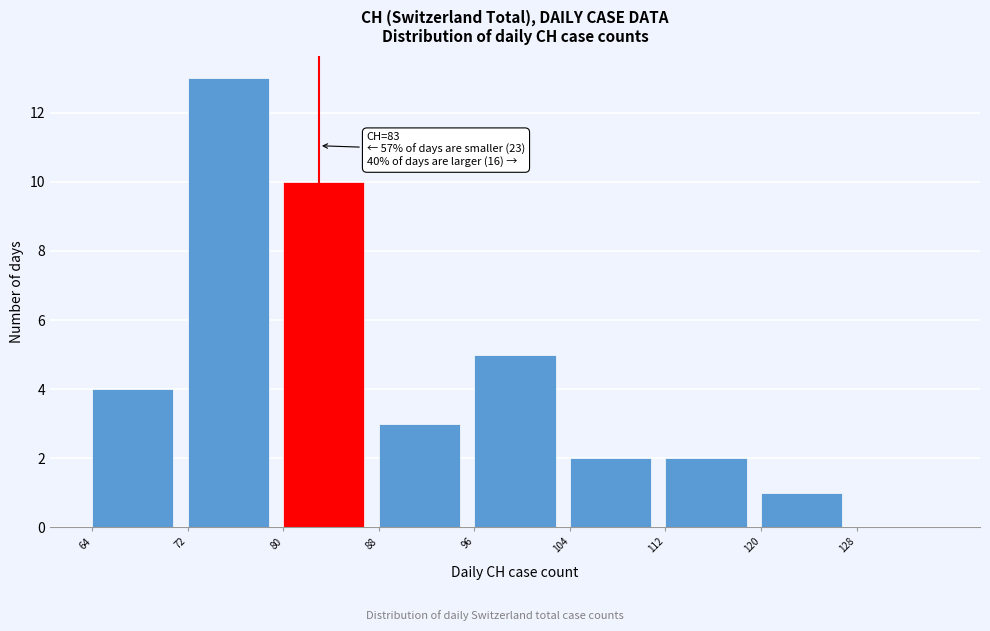

Which range on the x-axis has the tallest bar?

72 to 80